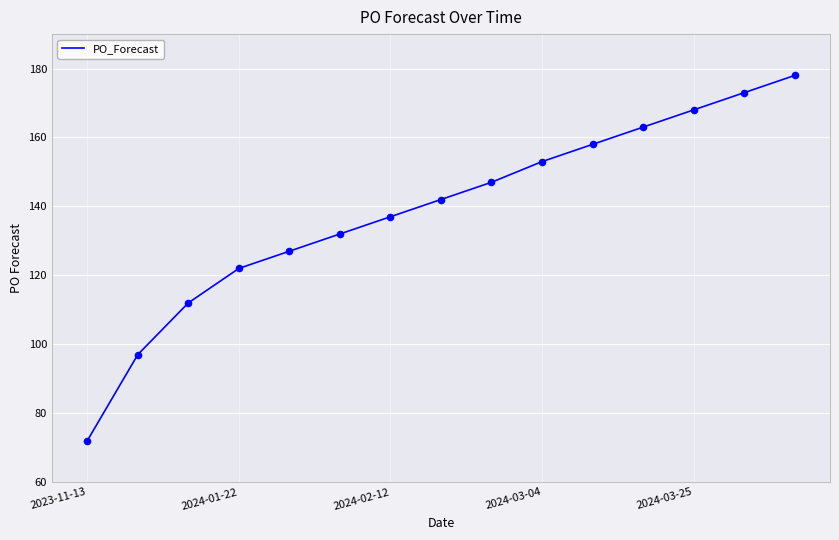

What is the greatest value displayed?

178